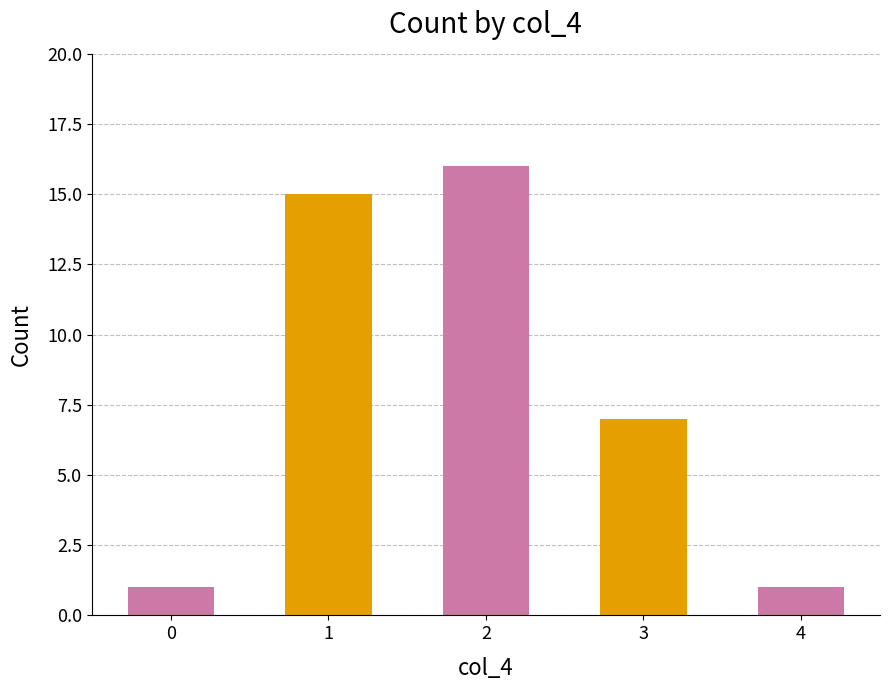

Count the number of categories in the chart.

5